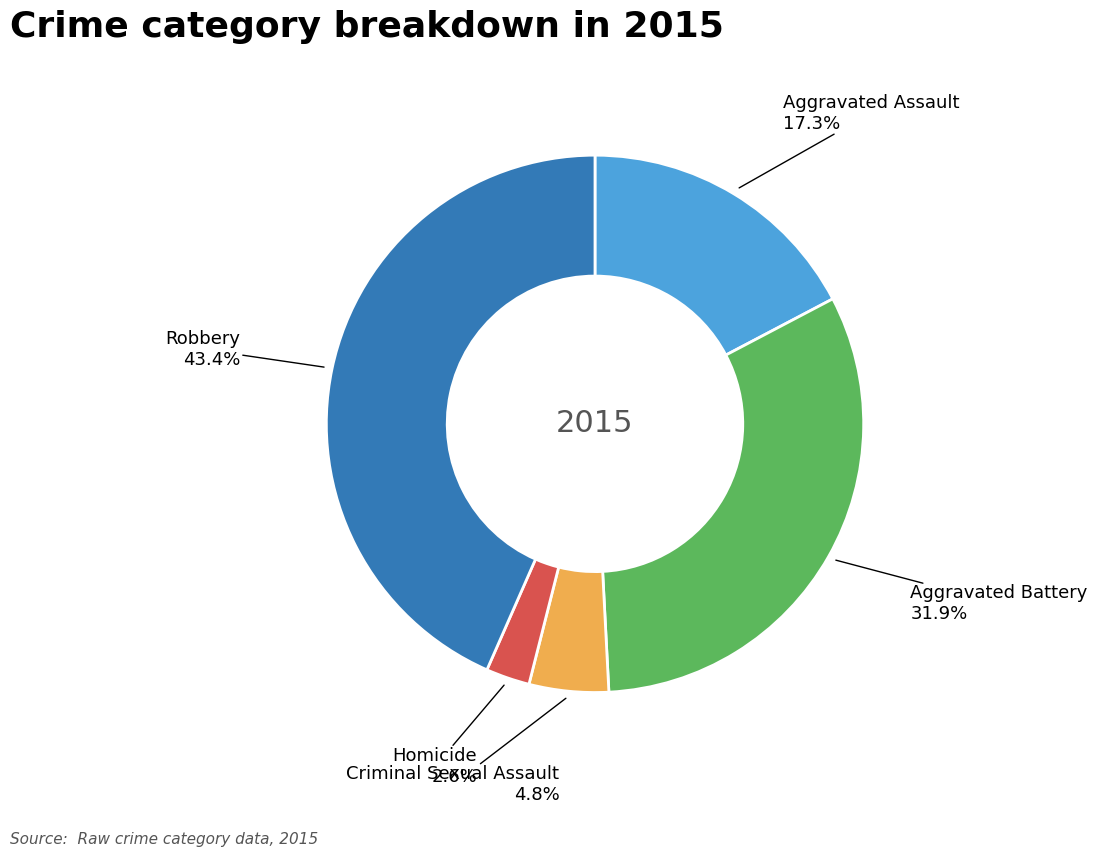

Does any single category account for the majority?

No